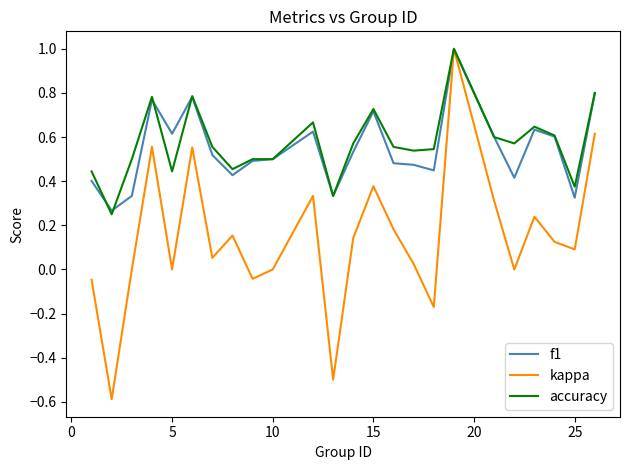

Which series has the largest total across all categories?

accuracy